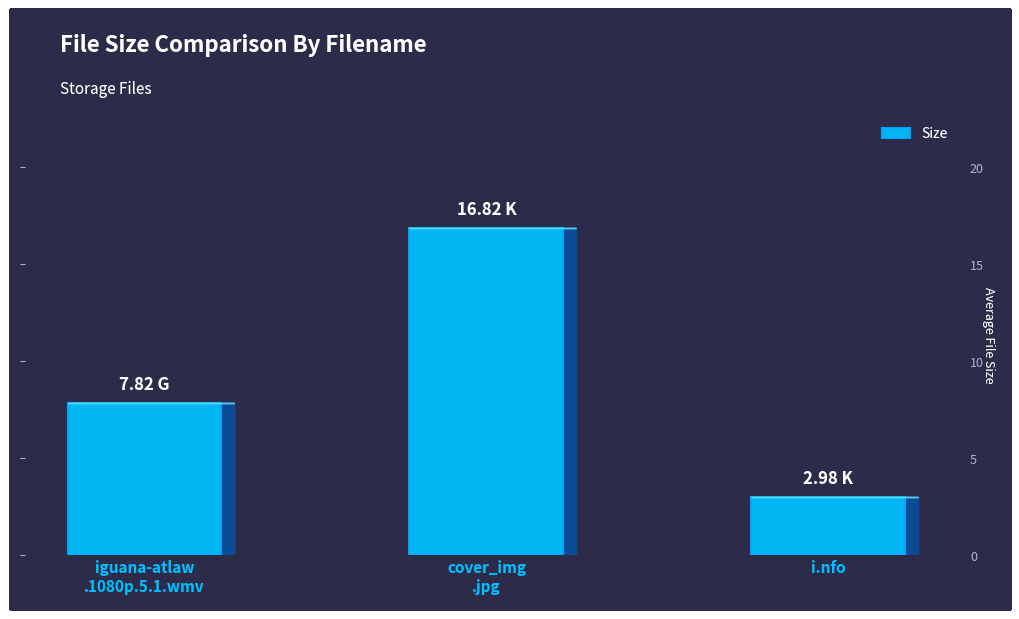

What is the difference between the values at i.nfo and iguana-atlaw
.1080p.5.1.wmv?

4.8